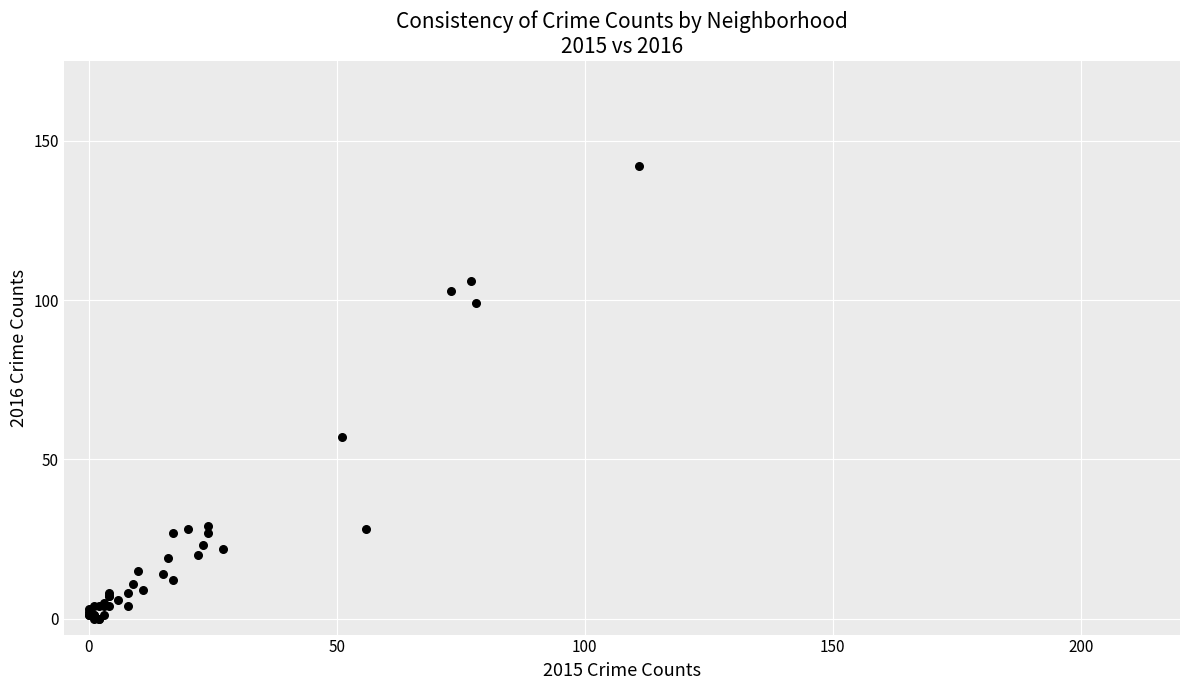

What Y value in the scatter plot is closest to 71?

57